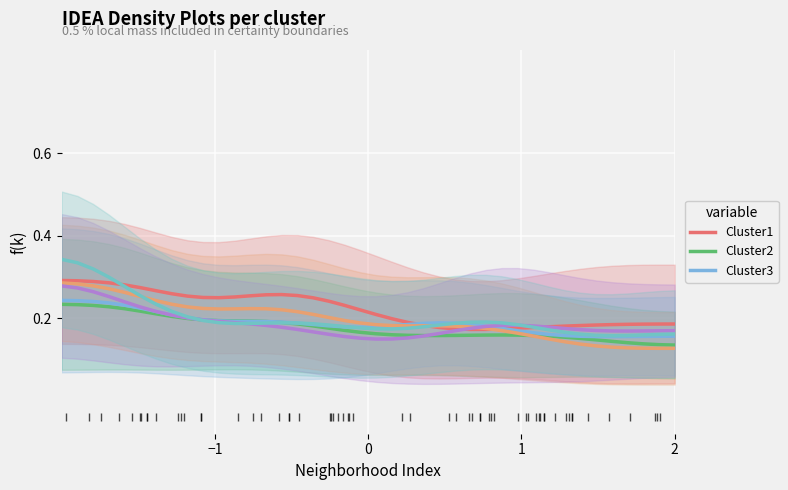

Which series has the largest total across all categories?

Cluster1